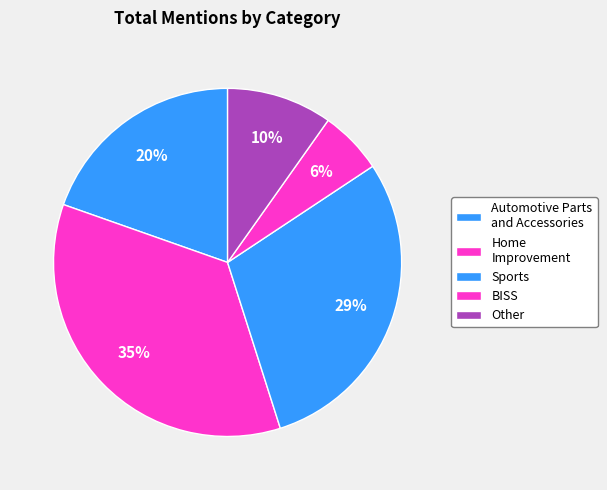

To the nearest percent, what portion does Home Improvement represent?

29%